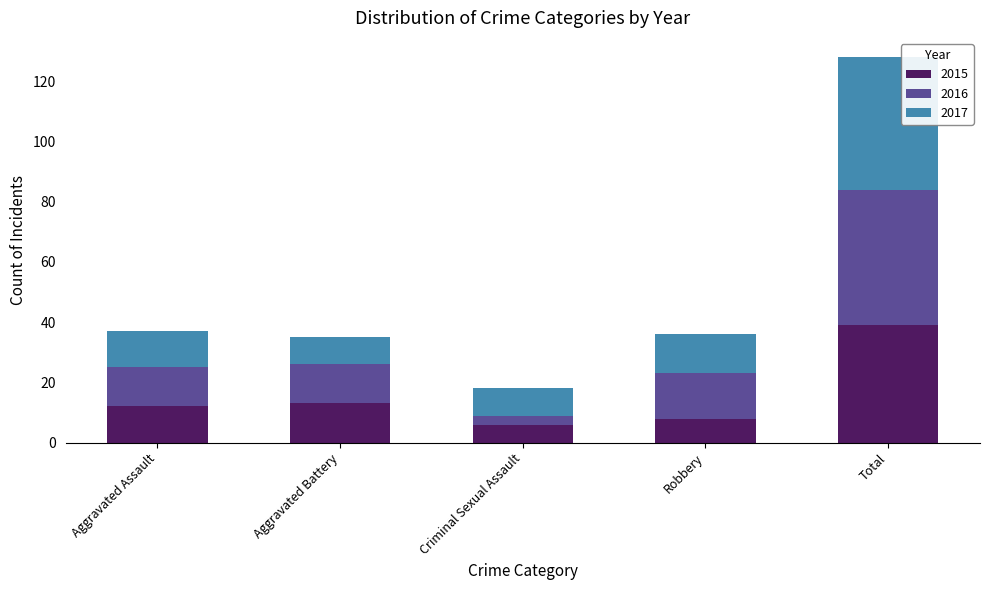

At which category is the sum across all series the highest?

Total